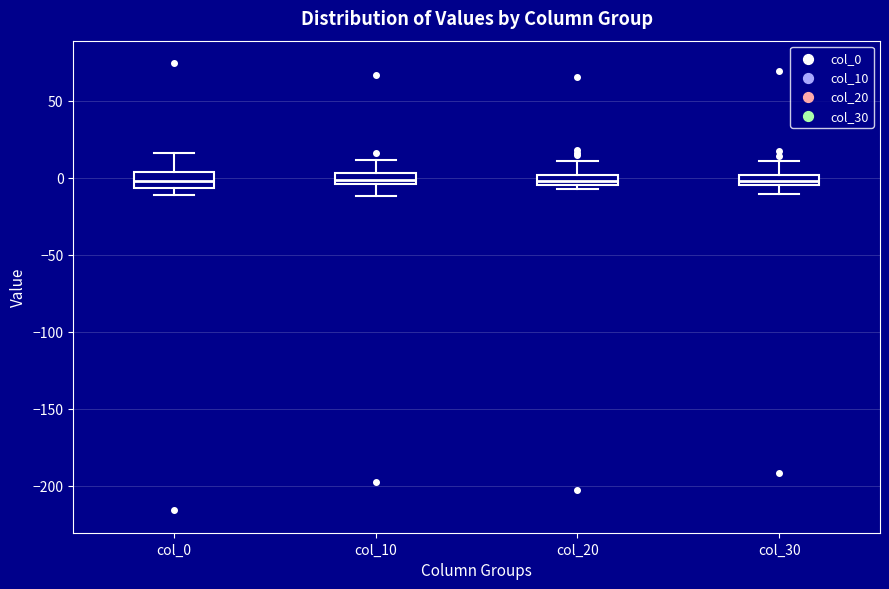

Where does the upper whisker of the box for col_30 end on the y-axis? The values are not printed on the chart, so give them approximately, as read against the axis.

10